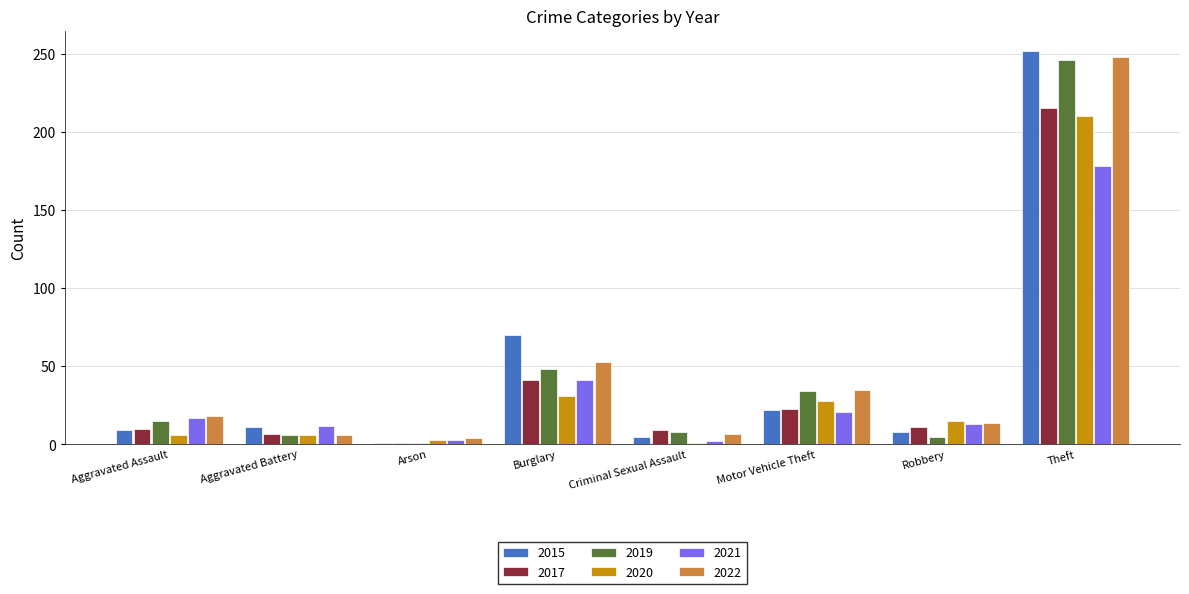

Which category has the lowest value in the 2015 series?

Arson